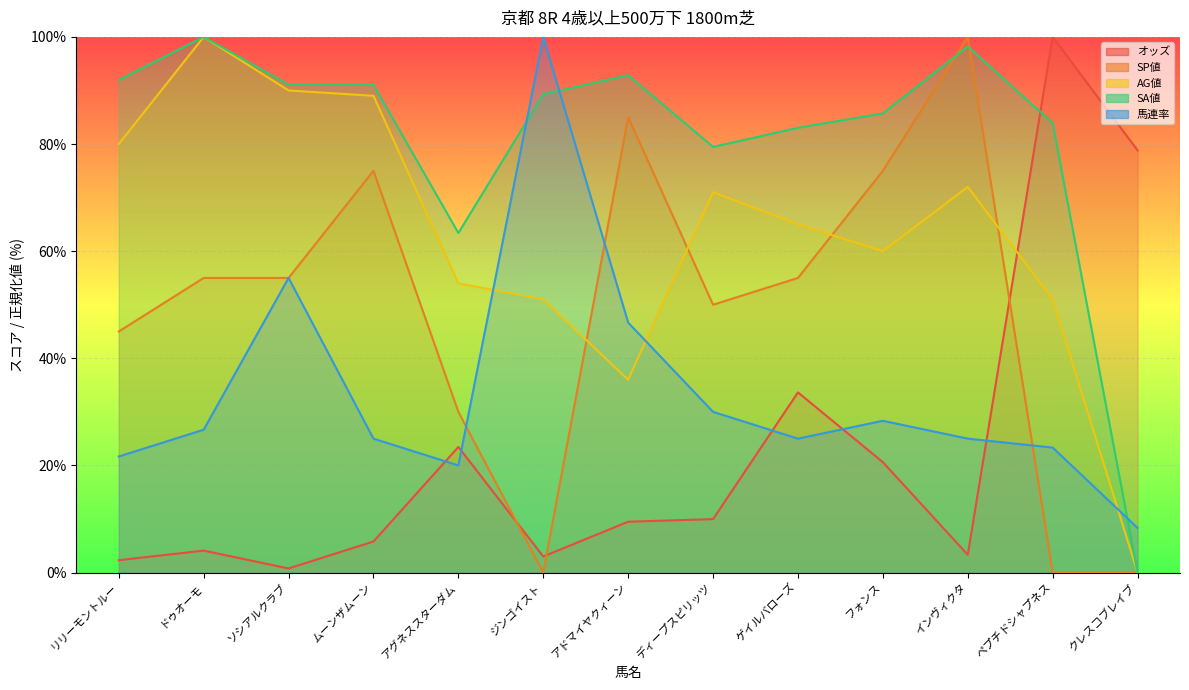

What is the value of the オッズ point at the 1st from the left?

2.3